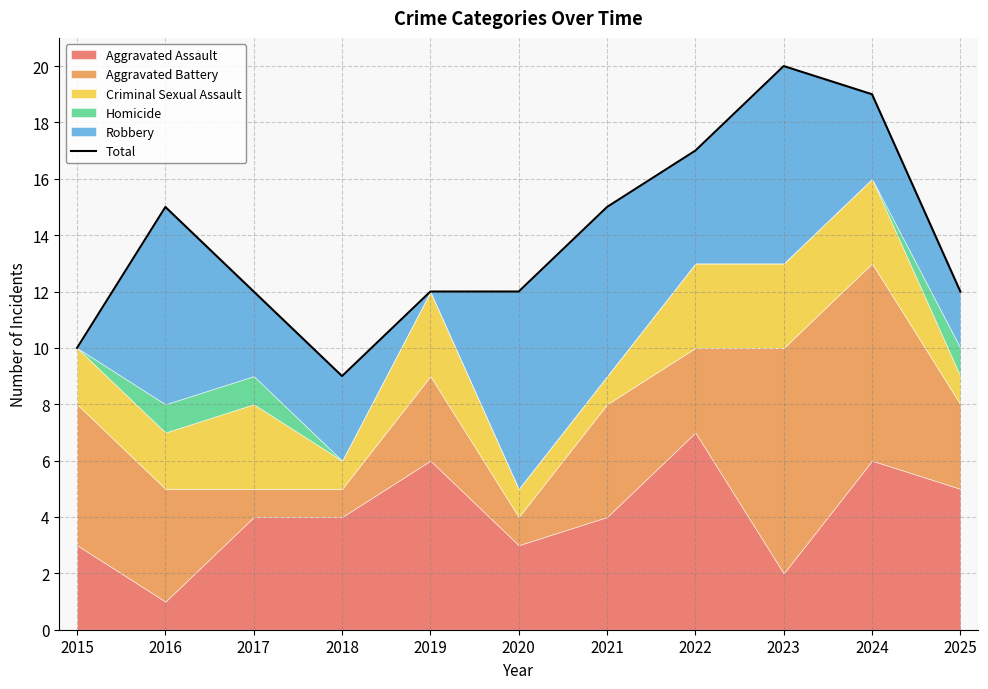

Which category has the highest value across all series?

2023